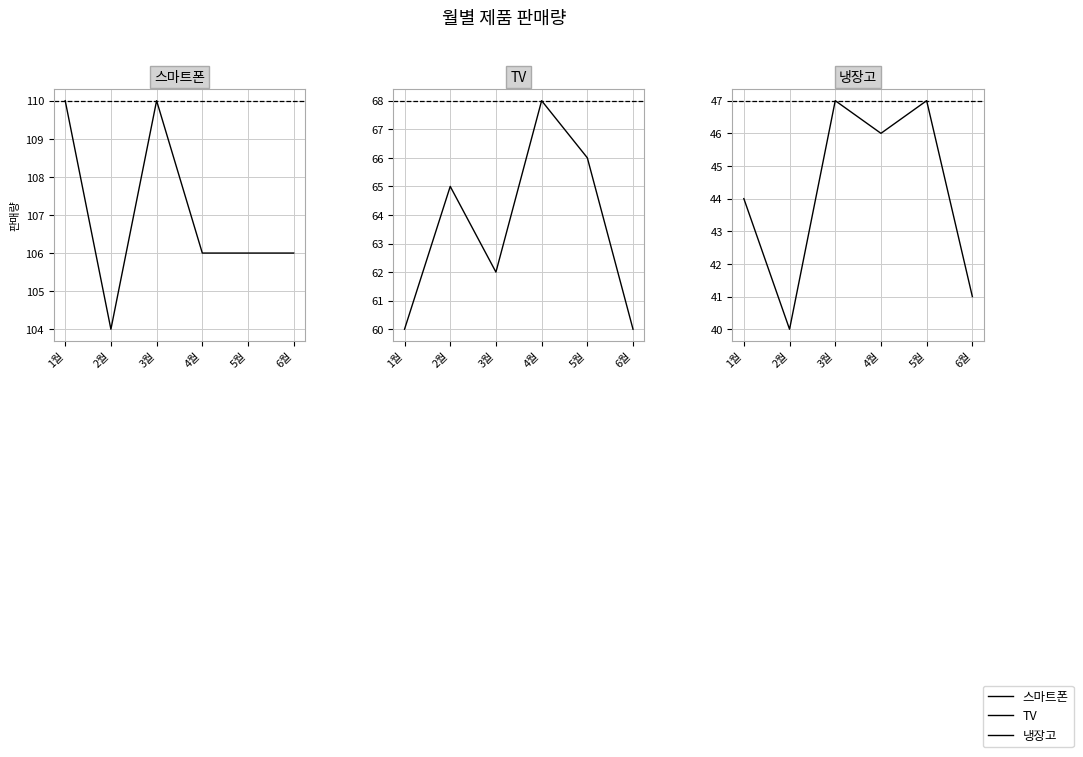

List the series in order of their peak value, highest first.

스마트폰, TV, 냉장고